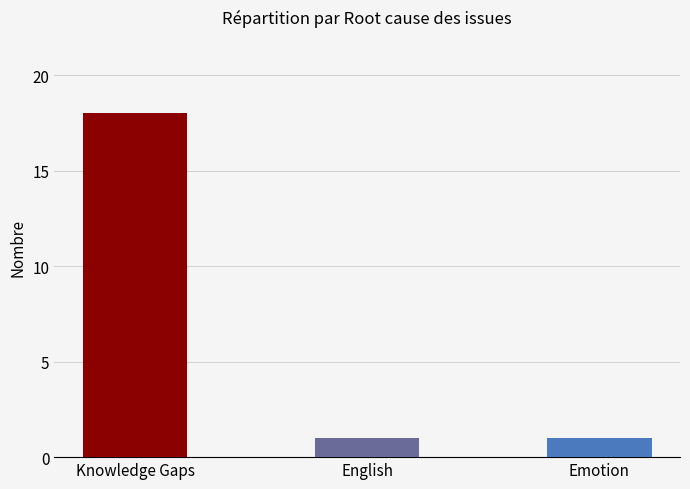

Reading left to right, what are all the values shown in this chart?

Knowledge Gaps=18	English=1	Emotion=1